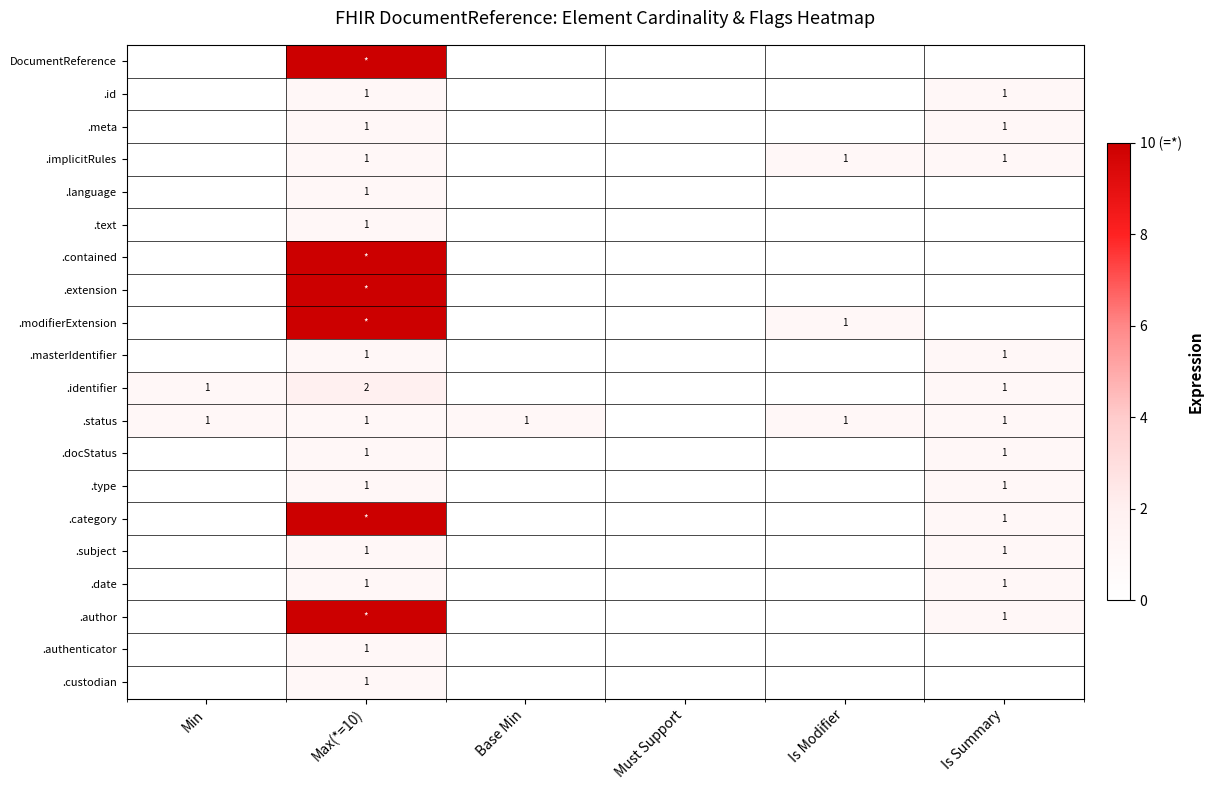

True or false: .date has a value of 1 at Is Summary.

True